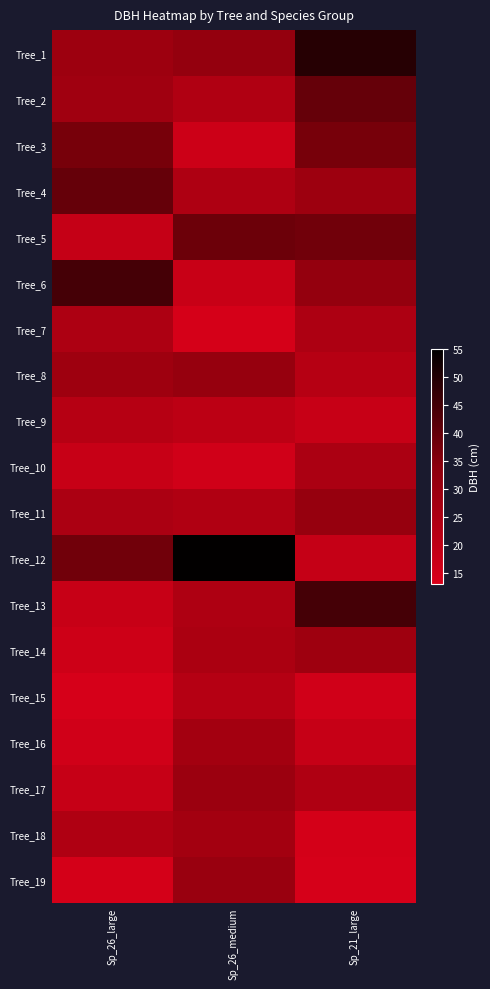

Reading left to right, transcribe all the data shown in this chart.

Tree_1: Sp_26_large=29.2	Sp_26_medium=31.8	Sp_21_large=49.1
Tree_2: Sp_26_large=28.6	Sp_26_medium=24.1	Sp_21_large=39.8
Tree_3: Sp_26_large=37.1	Sp_26_medium=16.6	Sp_21_large=37.1
Tree_4: Sp_26_large=39.8	Sp_26_medium=24.8	Sp_21_large=29.2
Tree_5: Sp_26_large=18.4	Sp_26_medium=38.8	Sp_21_large=38.0
Tree_6: Sp_26_large=44.5	Sp_26_medium=17.4	Sp_21_large=31.8
Tree_7: Sp_26_large=24.9	Sp_26_medium=14.1	Sp_21_large=24.9
Tree_8: Sp_26_large=29.0	Sp_26_medium=31.1	Sp_21_large=22.4
Tree_9: Sp_26_large=22.4	Sp_26_medium=20.8	Sp_21_large=17.9
Tree_10: Sp_26_large=17.9	Sp_26_medium=15.4	Sp_21_large=25.4
Tree_11: Sp_26_large=25.4	Sp_26_medium=24.0	Sp_21_large=31.1
Tree_12: Sp_26_large=38.0	Sp_26_medium=54.5	Sp_21_large=18.4
Tree_13: Sp_26_large=17.8	Sp_26_medium=24.7	Sp_21_large=44.5
Tree_14: Sp_26_large=16.1	Sp_26_medium=25.5	Sp_21_large=29.0
Tree_15: Sp_26_large=13.6	Sp_26_medium=22.6	Sp_21_large=15.4
Tree_16: Sp_26_large=15.2	Sp_26_medium=27.6	Sp_21_large=18.1
Tree_17: Sp_26_large=18.1	Sp_26_medium=29.9	Sp_21_large=24.3
Tree_18: Sp_26_large=24.3	Sp_26_medium=27.5	Sp_21_large=14.3
Tree_19: Sp_26_large=14.3	Sp_26_medium=30.2	Sp_21_large=13.6